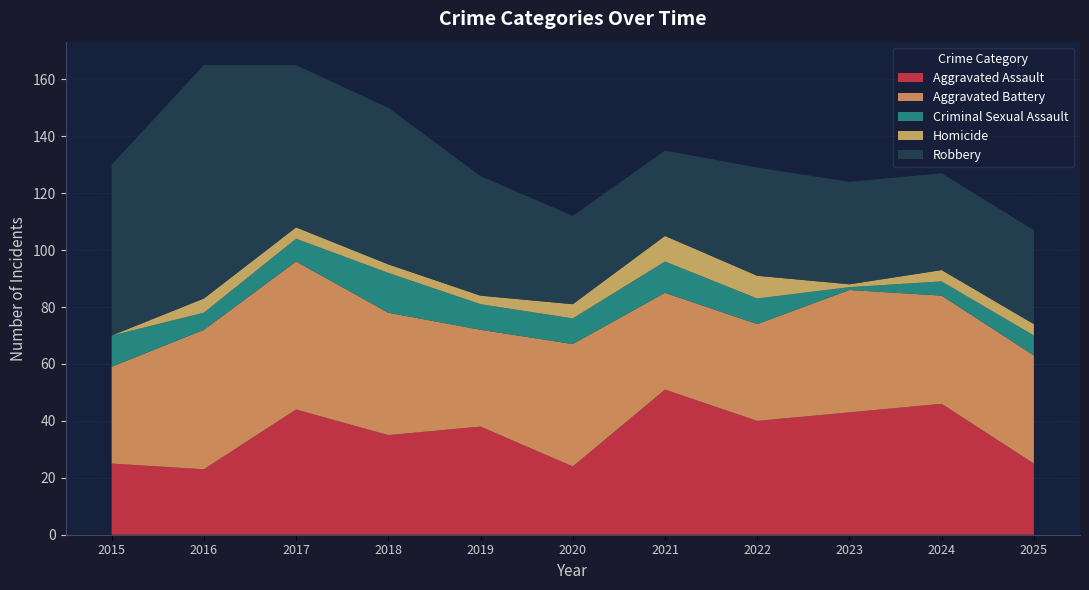

Reading right to left, what are all the values shown in this chart?

Aggravated Assault: 25	46	43	40	51	24	38	35	44	23	25
Aggravated Battery: 38	38	43	34	34	43	34	43	52	49	34
Criminal Sexual Assault: 7	5	1	9	11	9	9	14	8	6	11
Homicide: 4	4	1	8	9	5	3	3	4	5	0
Robbery: 33	34	36	38	30	31	42	55	57	82	60